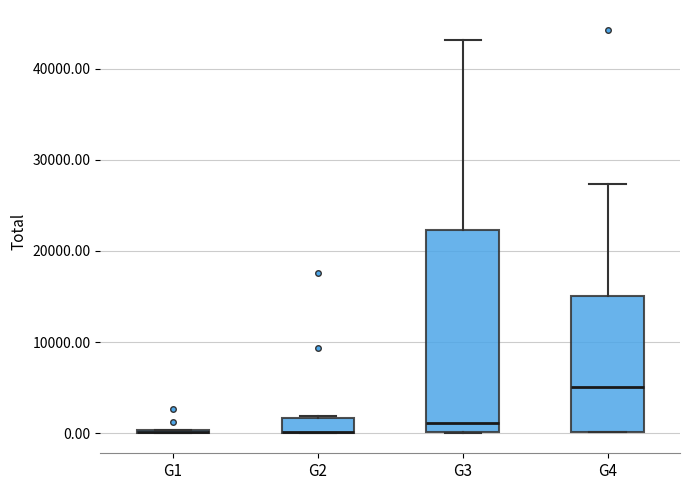

Reading left to right, transcribe this box plot: for each box, give where its median line is, the range the box spans, and where its two whiskers end, as read against the y-axis. The values are not printed on the chart, so give them approximately, as read against the axis.

G1: box collapsed to a line at 0, whiskers 0 to 0
G2: median 0 (drawn on the box's lower edge), box 0 to 2000, whiskers 0 to 2000
G3: median 1000, box 0 to 22000, whiskers 0 to 43000
G4: median 5000, box 0 to 15000, whiskers 0 to 27000